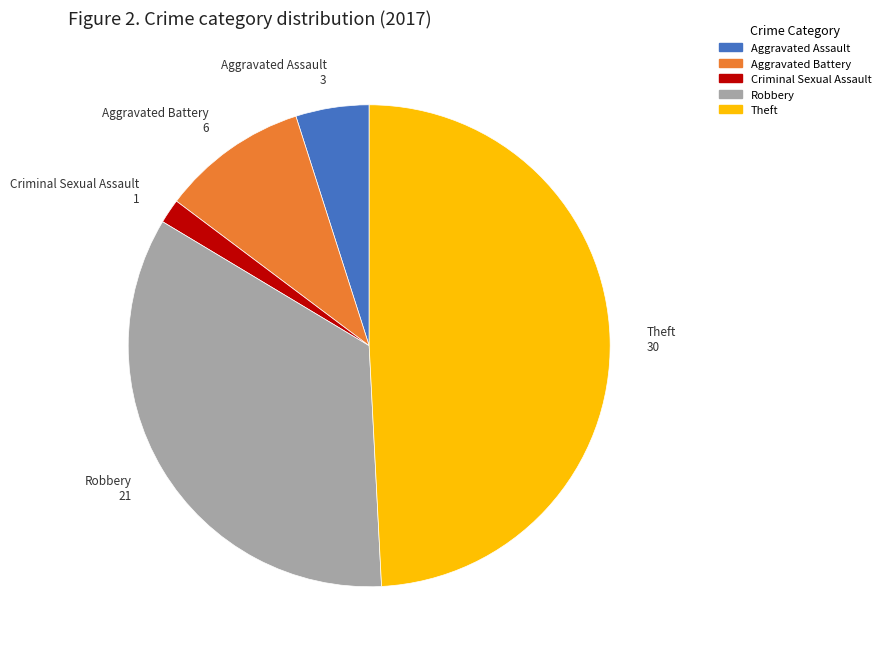

True or false: Aggravated Battery accounts for 22% of the total.

False